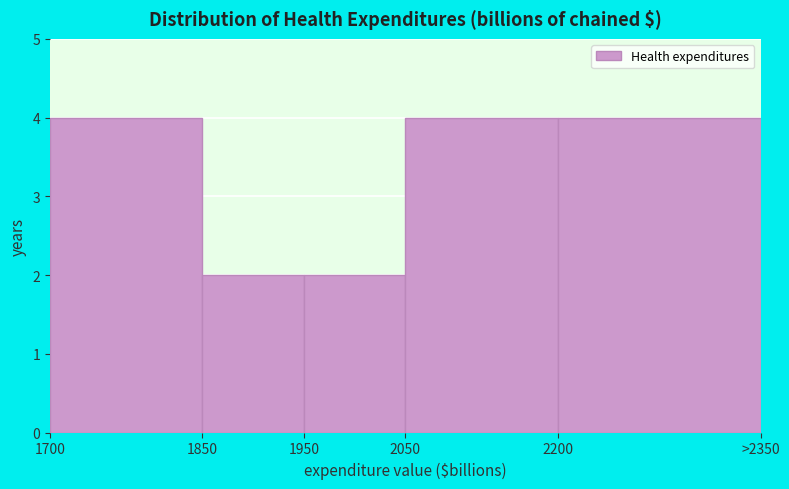

Reading right to left, extract all data points from this chart.

2200=4	2050=4	1950=2	1850=2	1700=4